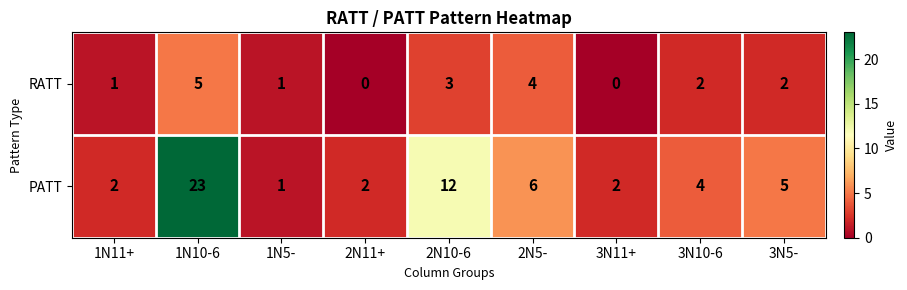

Which series changed the most between 1N5- and 3N10-6?

PATT